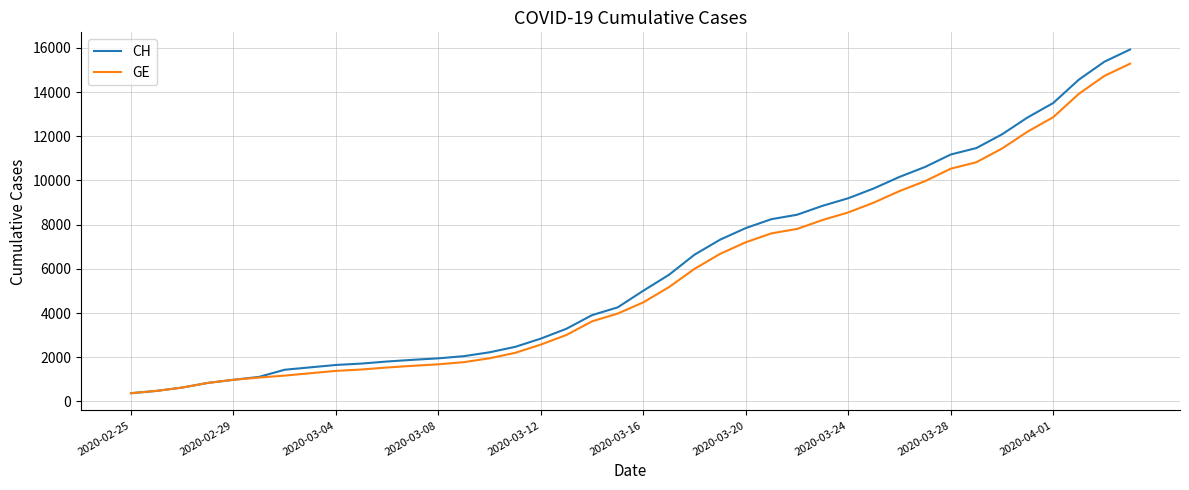

Which series has the widest spread of values?

CH